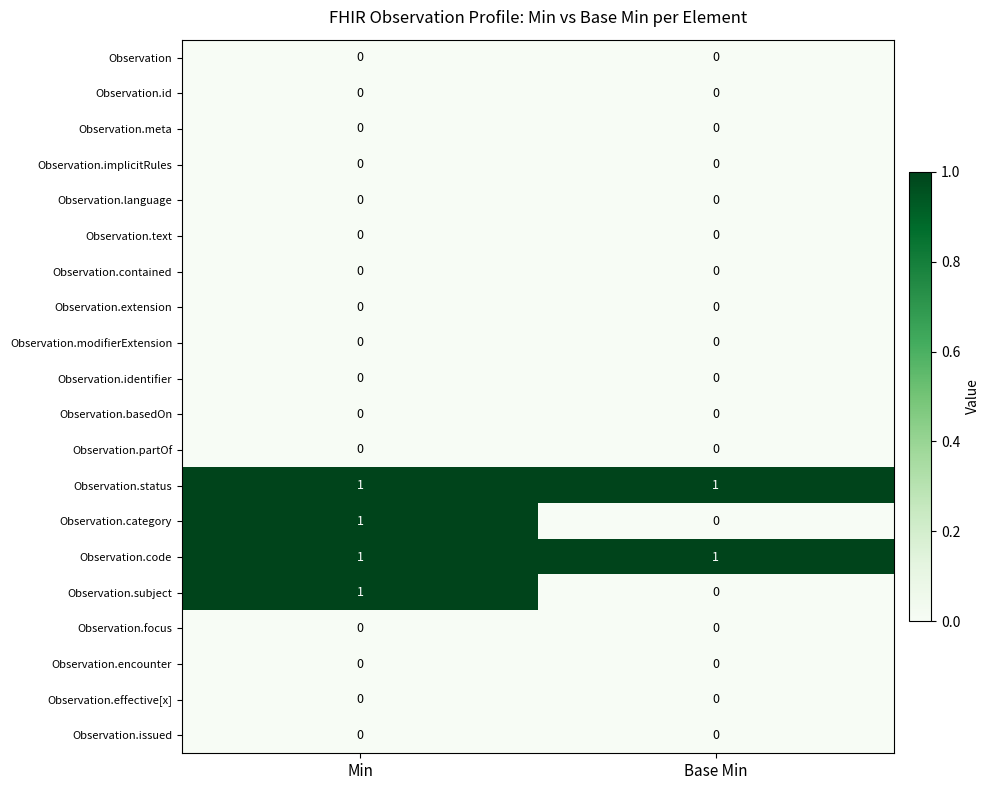

At which category is the sum across all series the highest?

Min